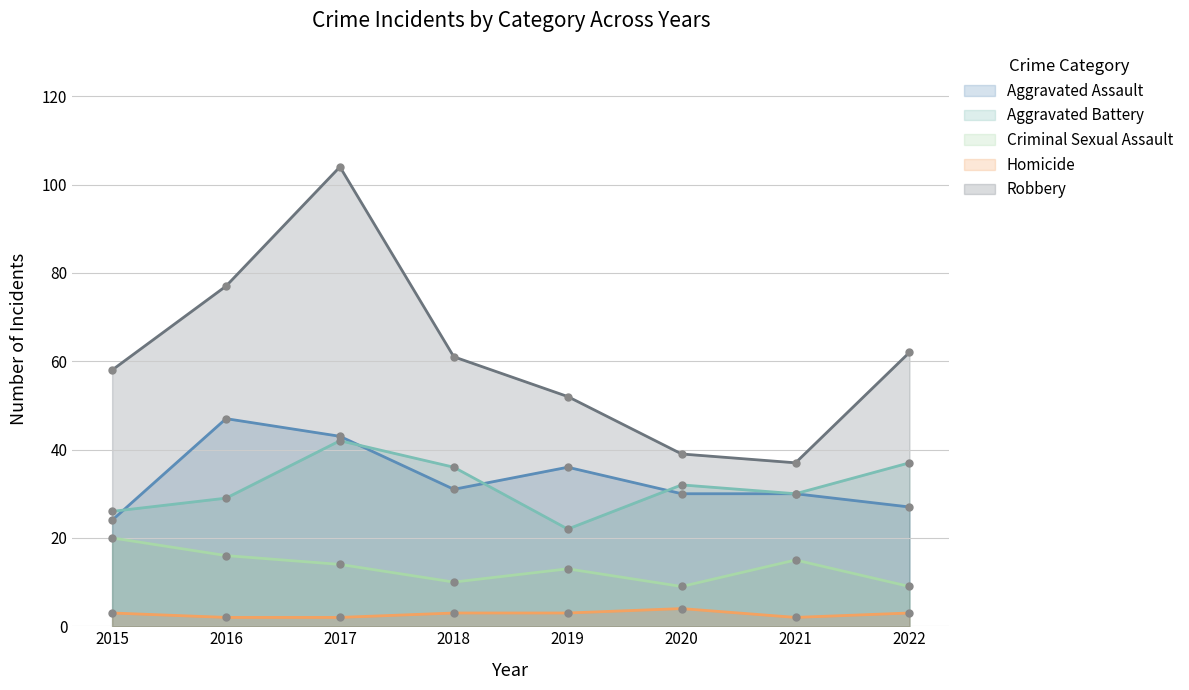

What is the average value of the Criminal Sexual Assault series?

13